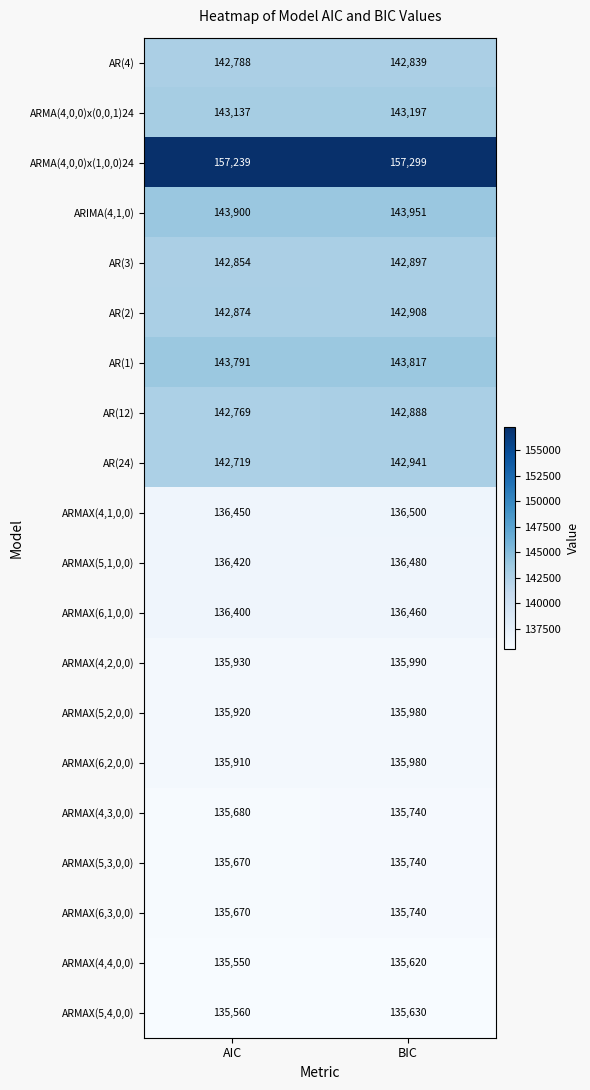

List the labels in order of ARMAX(6,3,0,0) value, largest first.

BIC, AIC